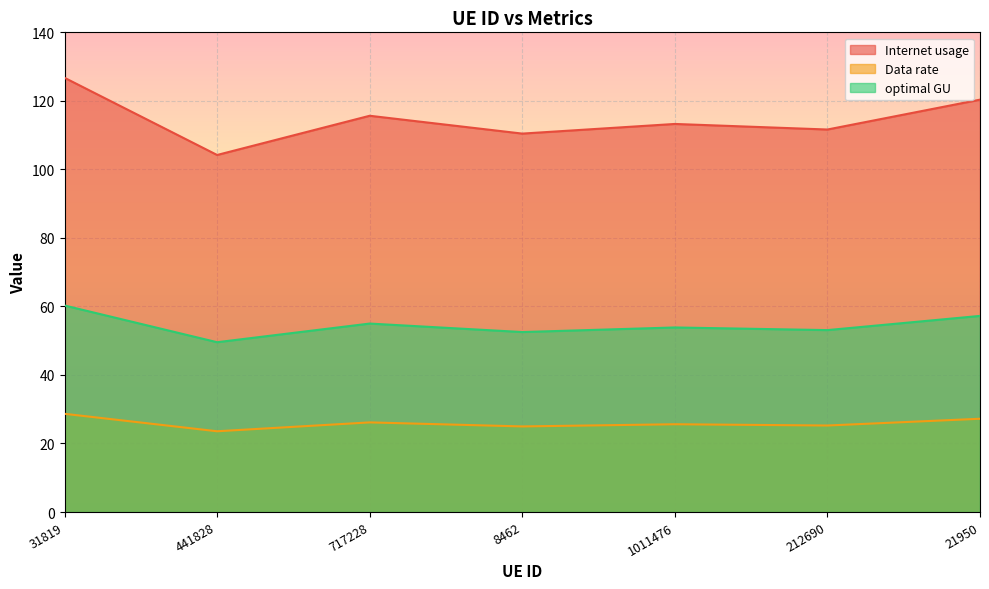

What is the sum of the optimal GU values at 717228 and 8462?

107.5